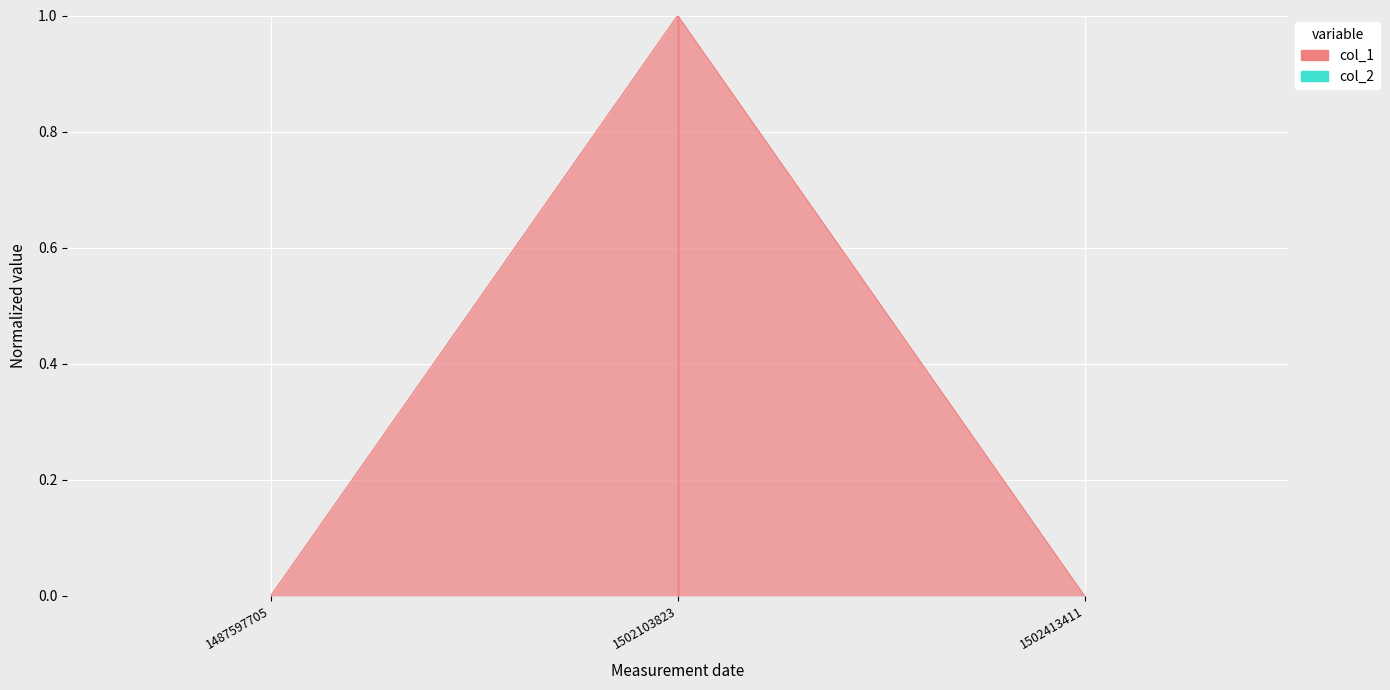

What is the difference between the maximum and second lowest values?

1